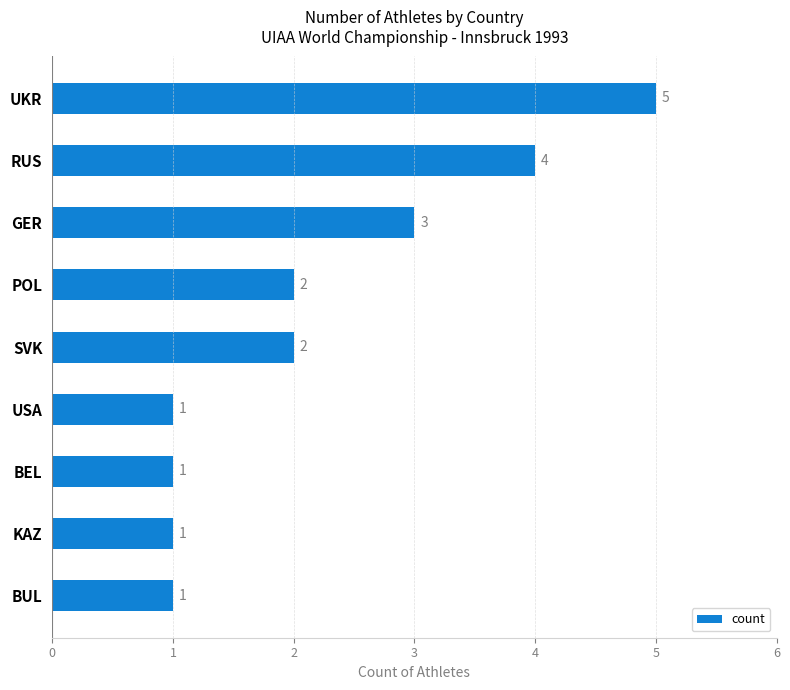

Reading top to bottom, transcribe all the data shown in this chart.

5	4	3	2	2	1	1	1	1